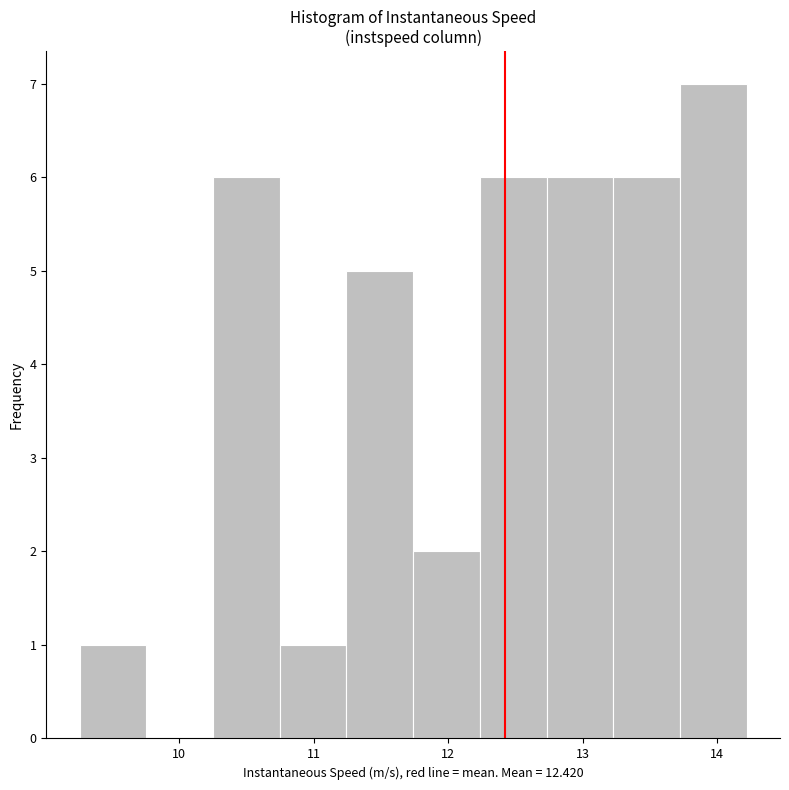

Reading left to right, transcribe this chart: for each bar, give the range it covers on the x-axis and its height. Neither the bar edges nor the heights are printed on the chart, so give them approximately, as read against the axes.

9.3 to 9.8: 1
9.8 to 10.3: 0
10.3 to 10.7: 6
10.7 to 11.2: 1
11.2 to 11.7: 5
11.7 to 12.2: 2
12.2 to 12.7: 6
12.7 to 13.2: 6
13.2 to 13.7: 6
13.7 to 14.2: 7